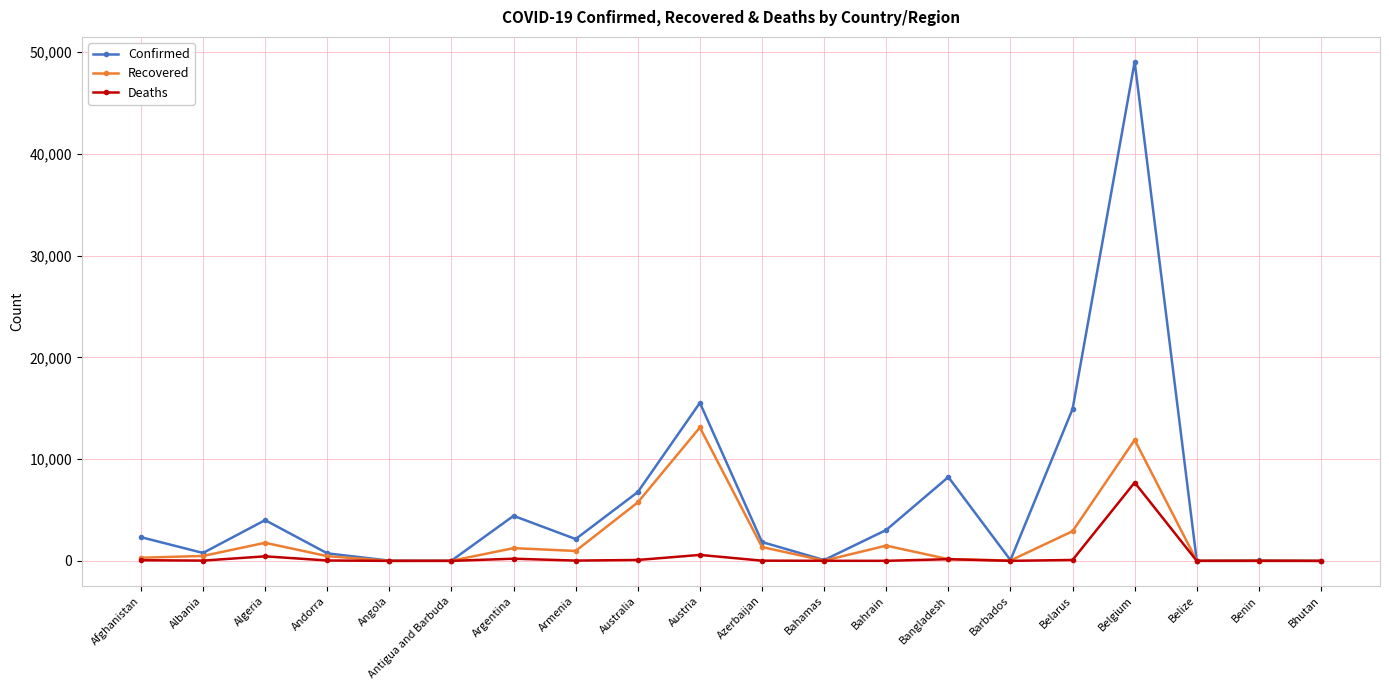

Rank the series at Belgium from lowest to highest value.

Deaths, Recovered, Confirmed